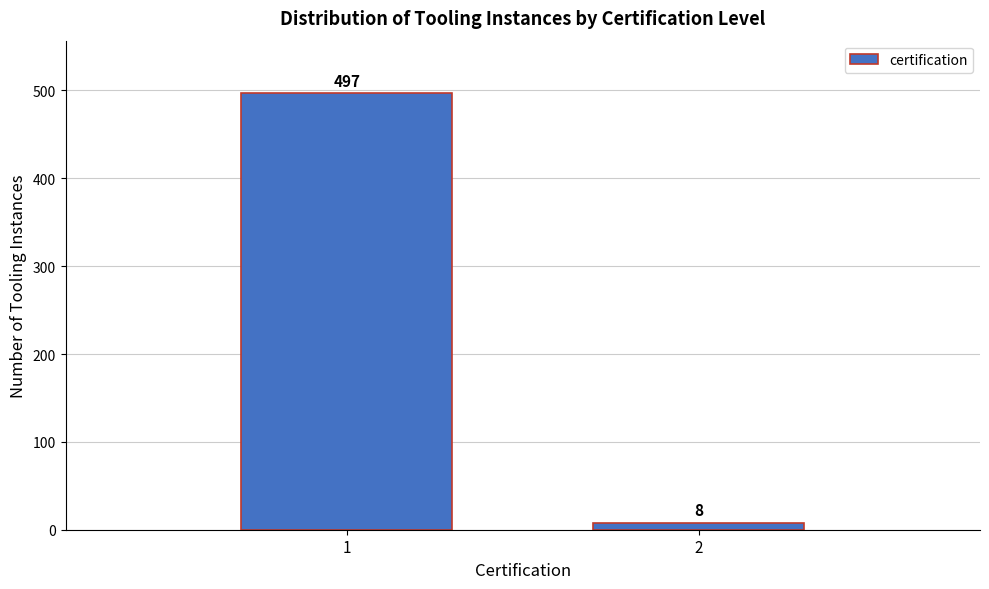

Reading left to right, transcribe all the data shown in this chart.

1=497	2=8